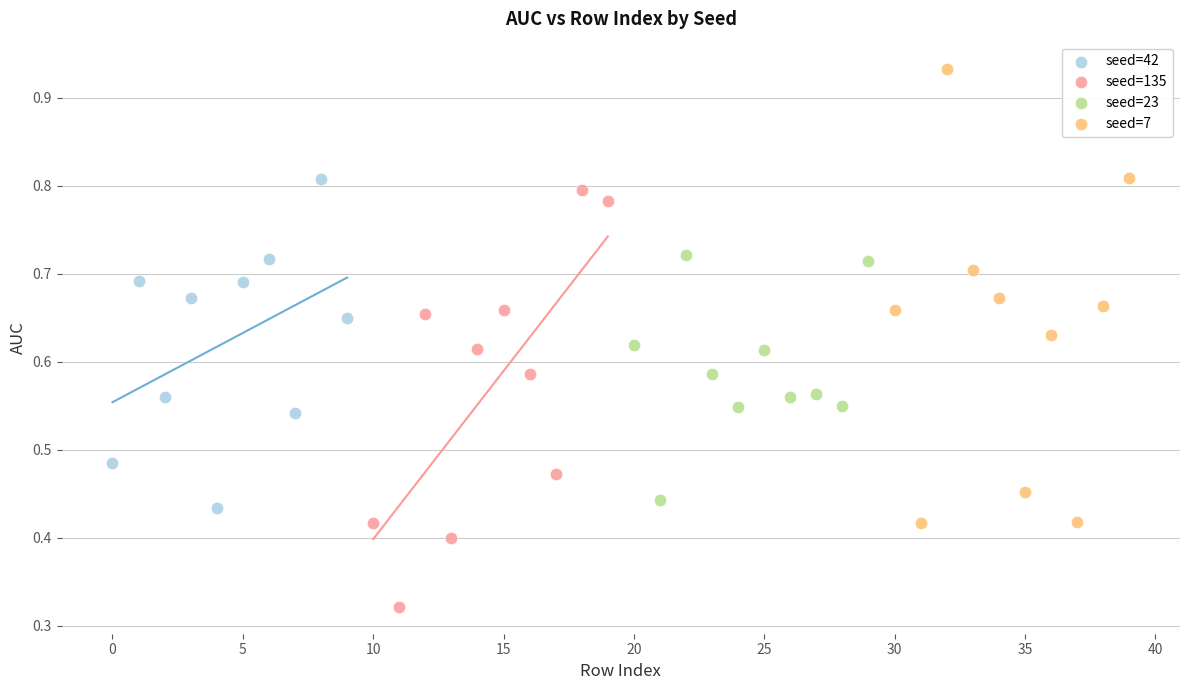

Which series contains the lowest Y value?

seed=135